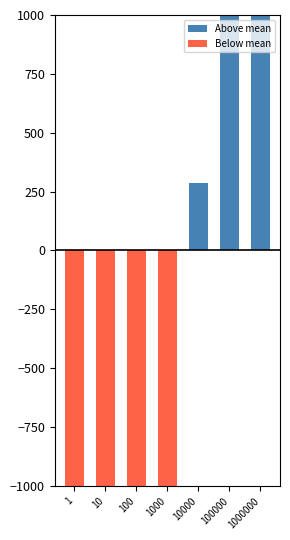

What is the sum of all Above mean values?

4558.3